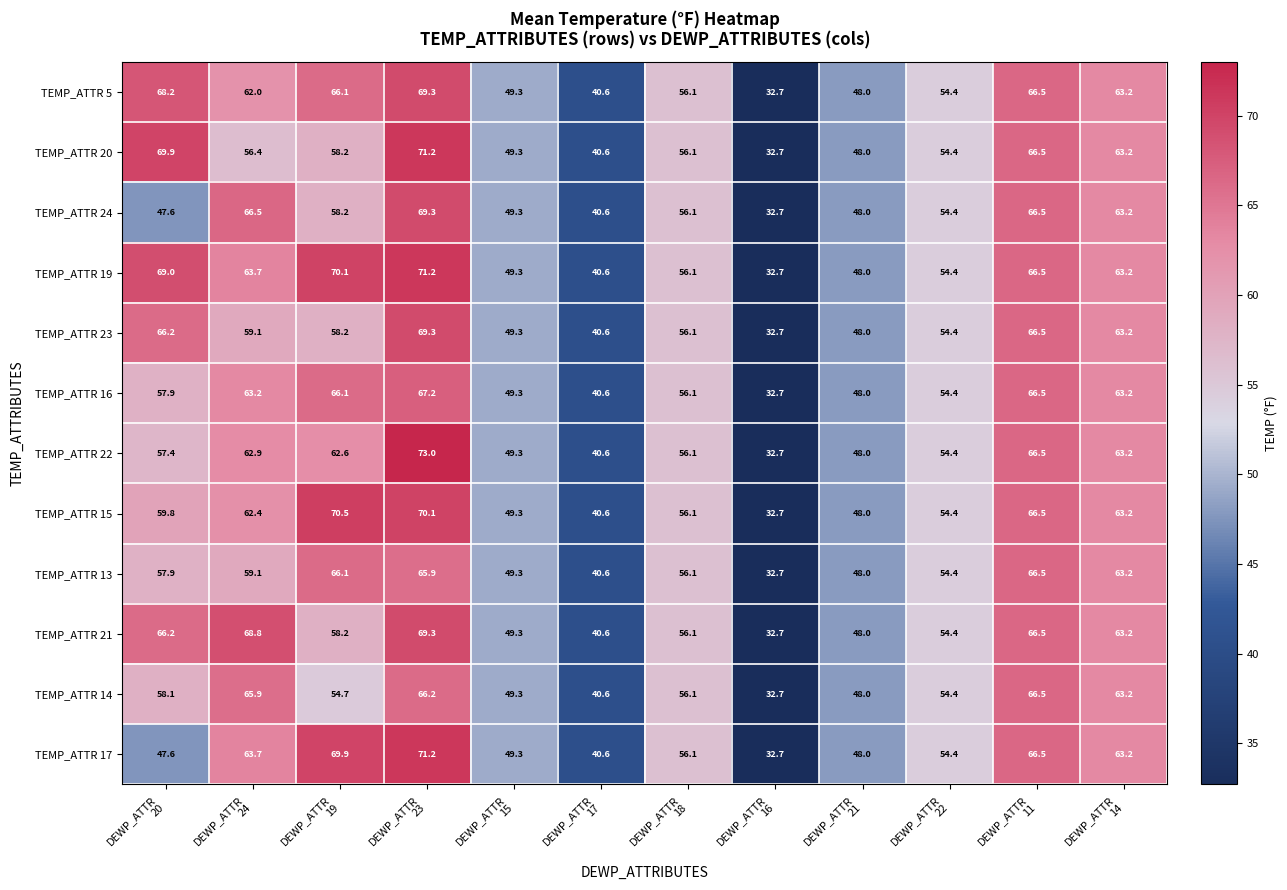

Which series has the largest range (max minus min)?

TEMP_ATTR 22